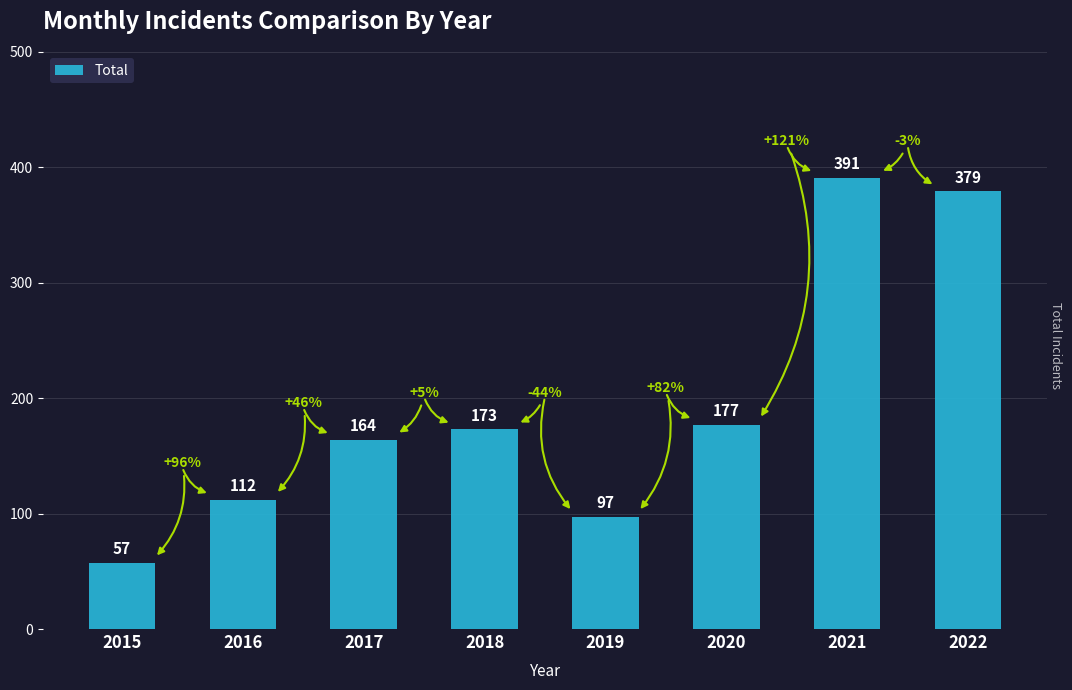

List the labels in order of value, smallest first.

2015, 2019, 2016, 2017, 2018, 2020, 2022, 2021